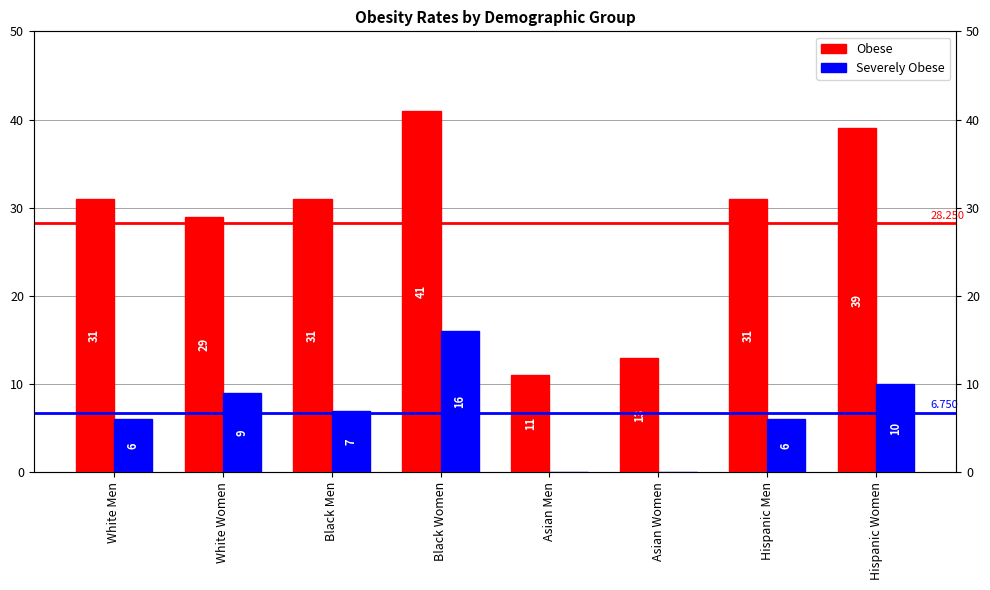

What is the label of the 3rd bar from the right?

Asian Women